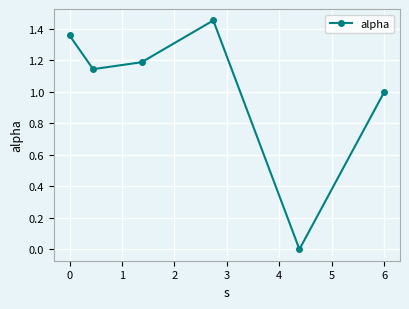

How many points are higher than both their immediate neighbors (excluding endpoints)?

1